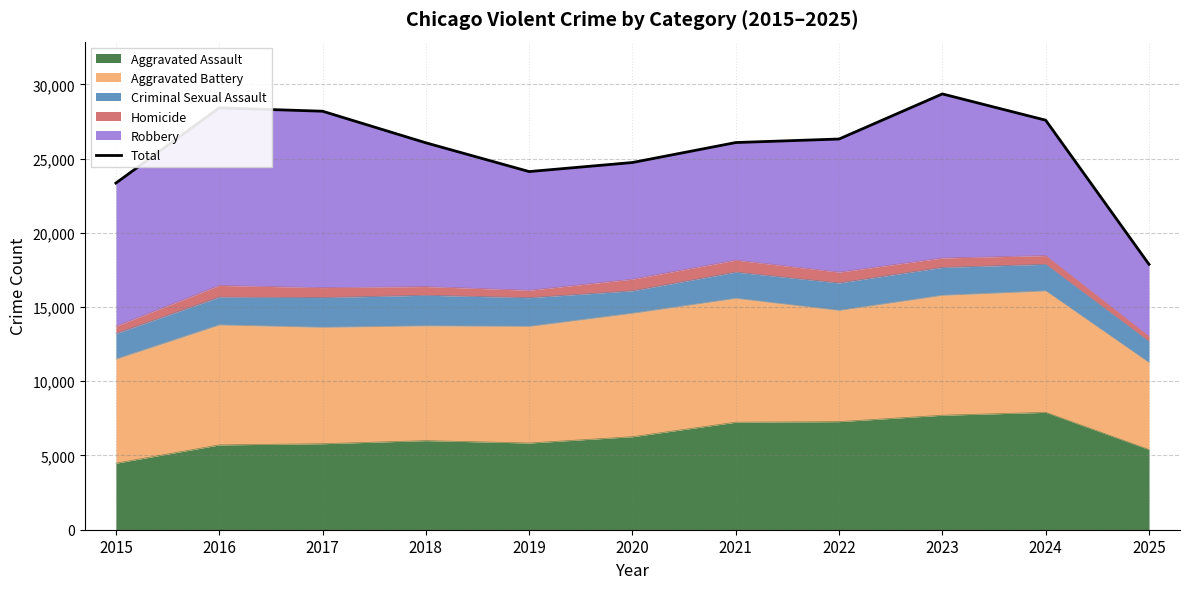

What is the minimum value shown in the chart?

17877